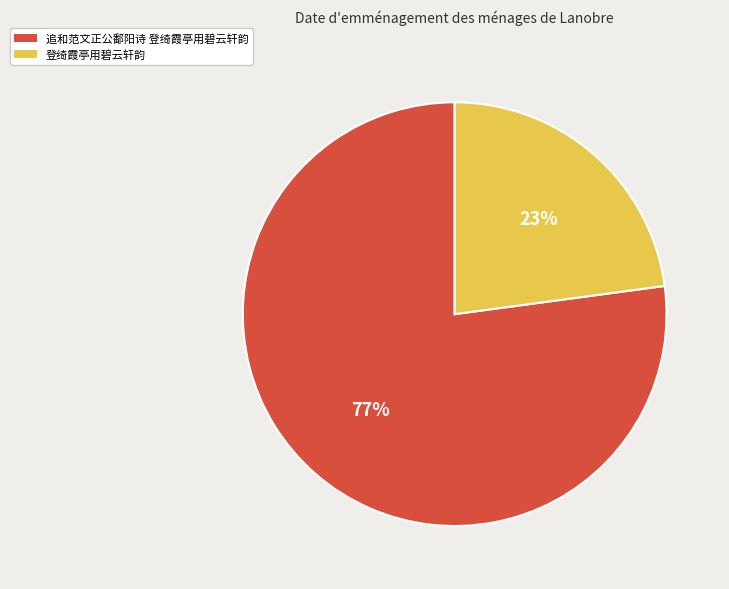

Approximately how many times larger is the value at 登绮霞亭用碧云轩韵 compared to 追和范文正公鄱阳诗 登绮霞亭用碧云轩韵?

0.3